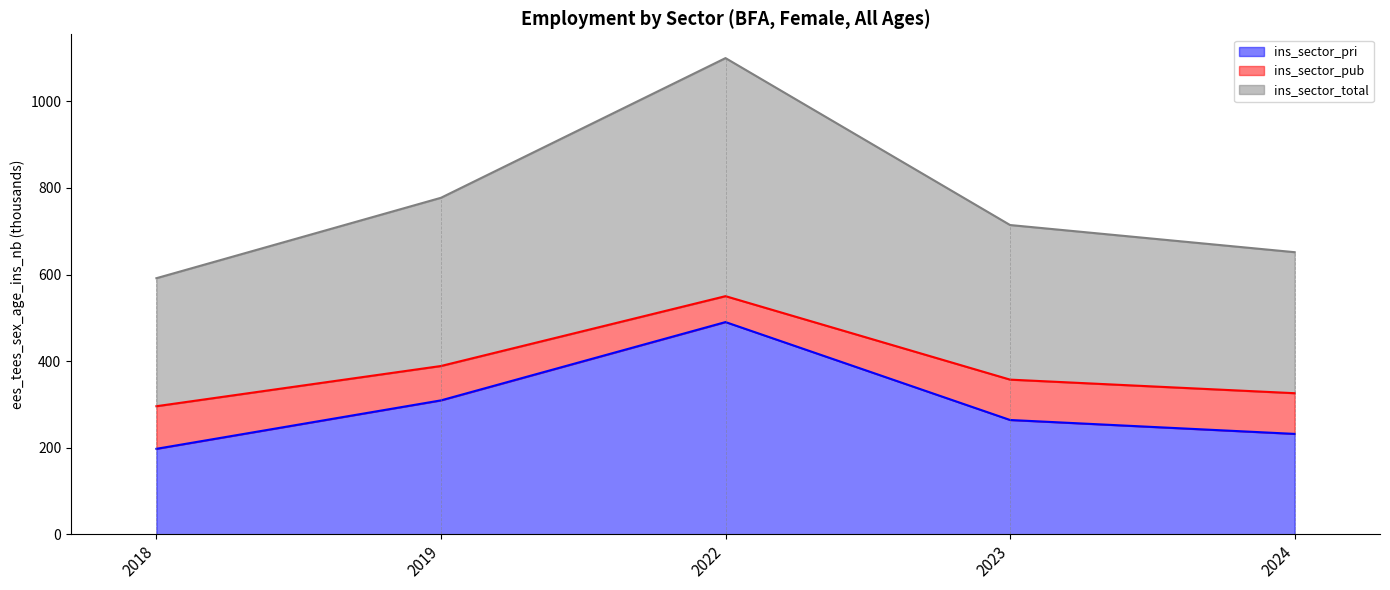

What is the lowest value of the ins_sector_total series?

591.5